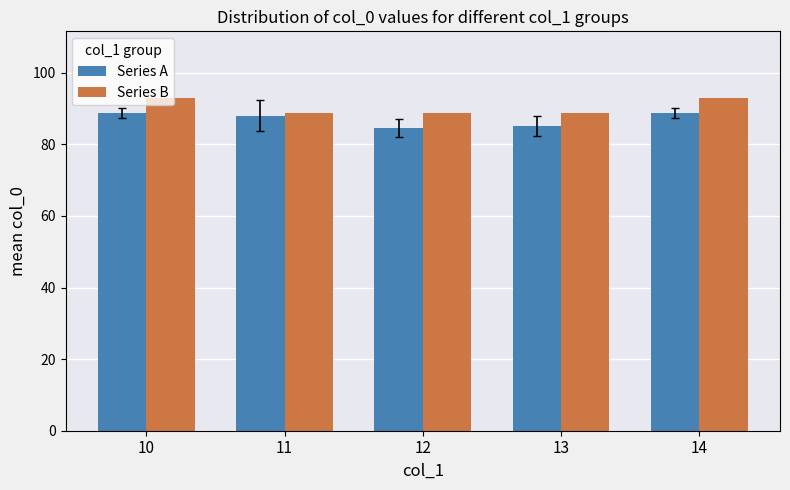

Count the Series B values in the range 88 to 93.

5